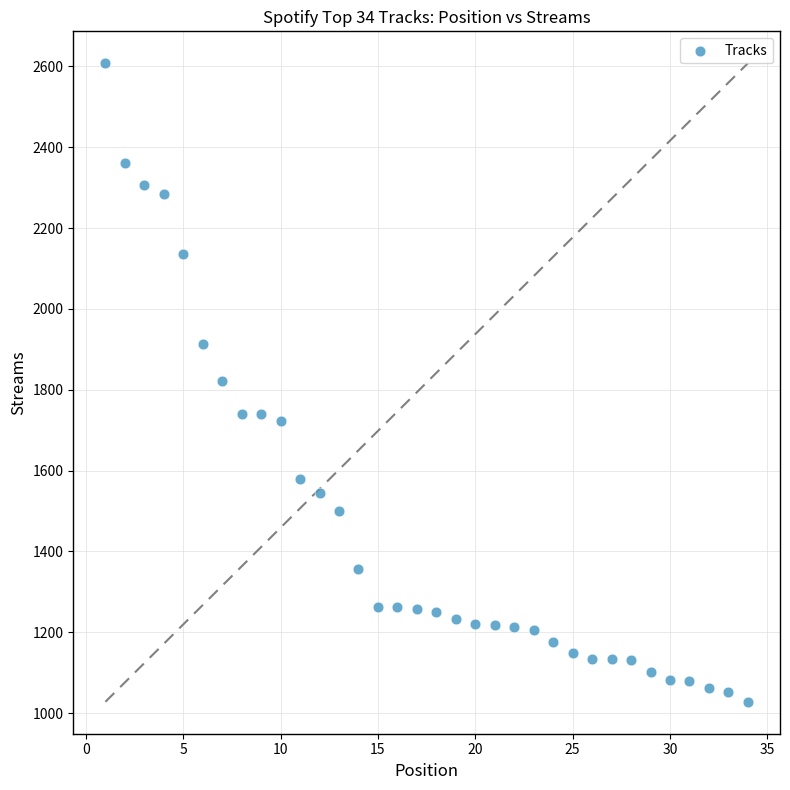

What is the range of Y values (max minus min)?

1580